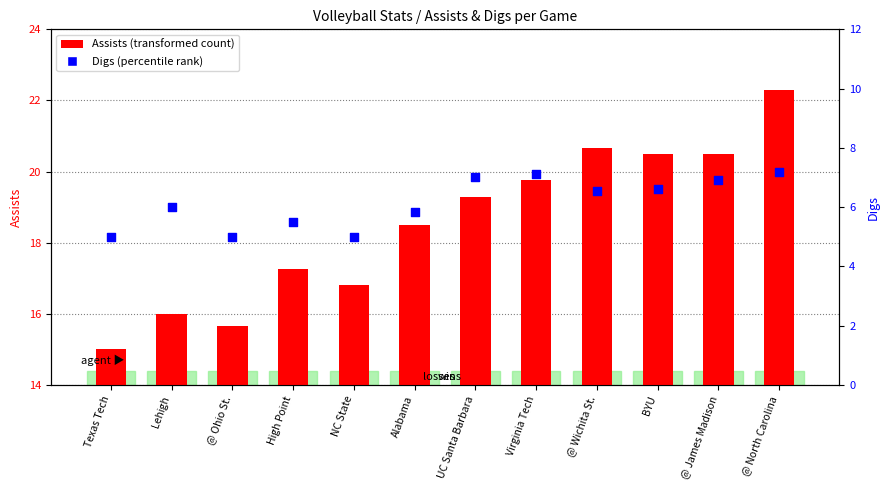

Which series contains the lowest Y value?

Digs (percentile rank)